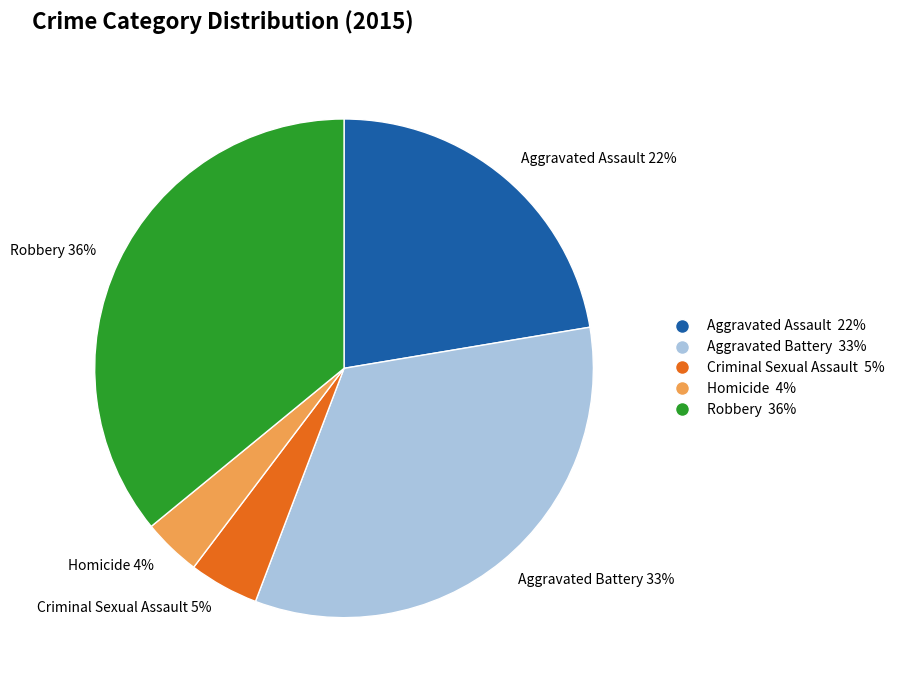

Rank the categories by value from highest to lowest.

Robbery, Aggravated Battery, Aggravated Assault, Criminal Sexual Assault, Homicide